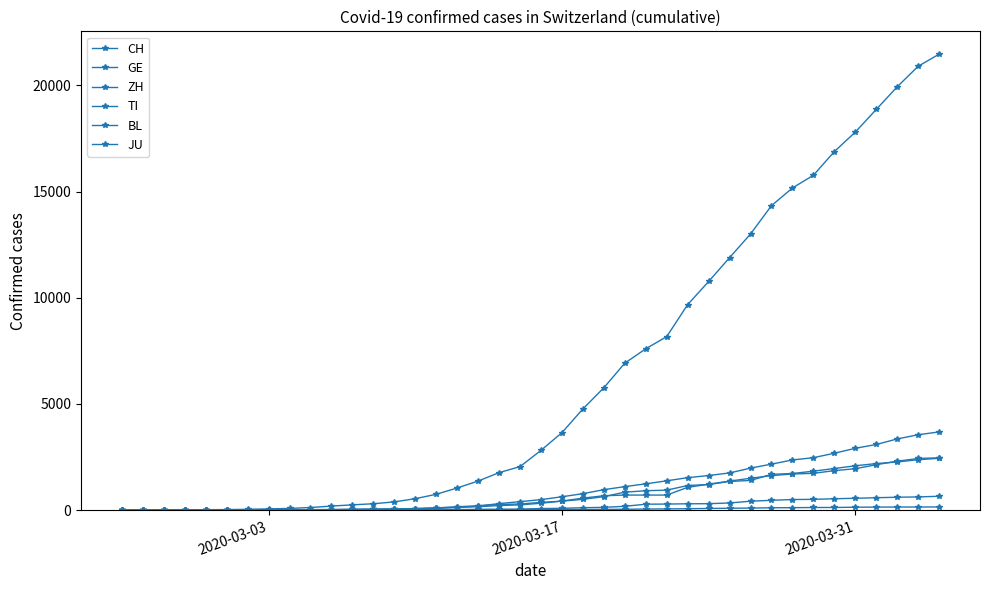

Count the number of categories in the chart.

40